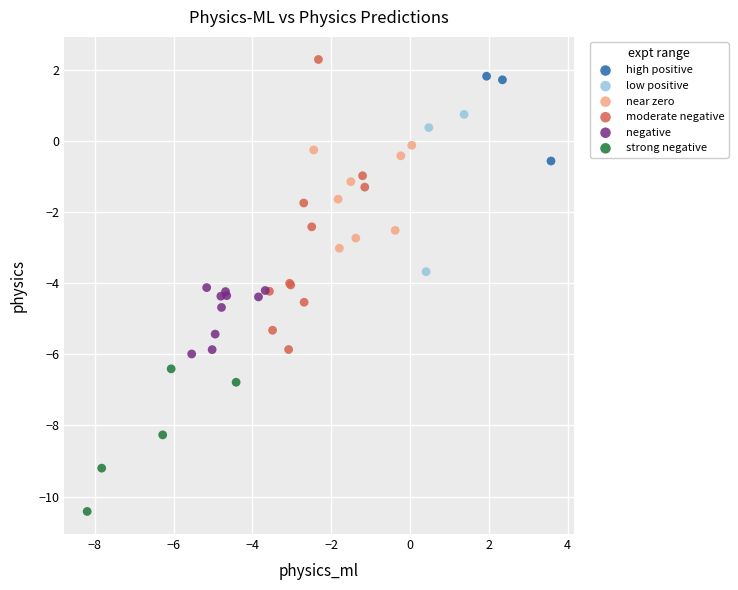

Which series contains the lowest Y value?

strong negative